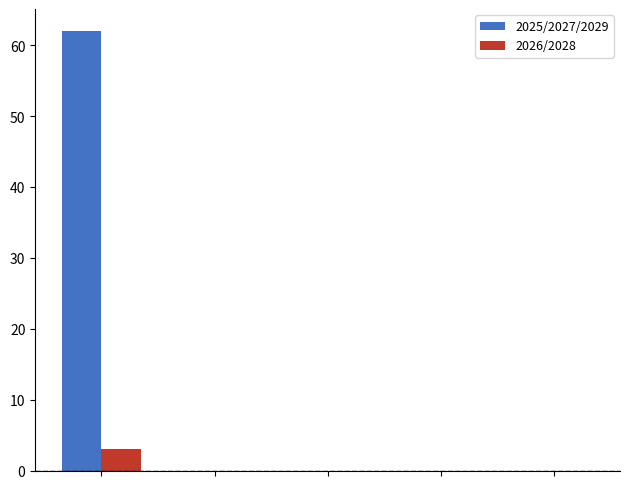

Reading right to left, list all the values displayed in this chart.

2025/2027/2029: 0	0	0	0	62
2026/2028: 0	0	0	0	3